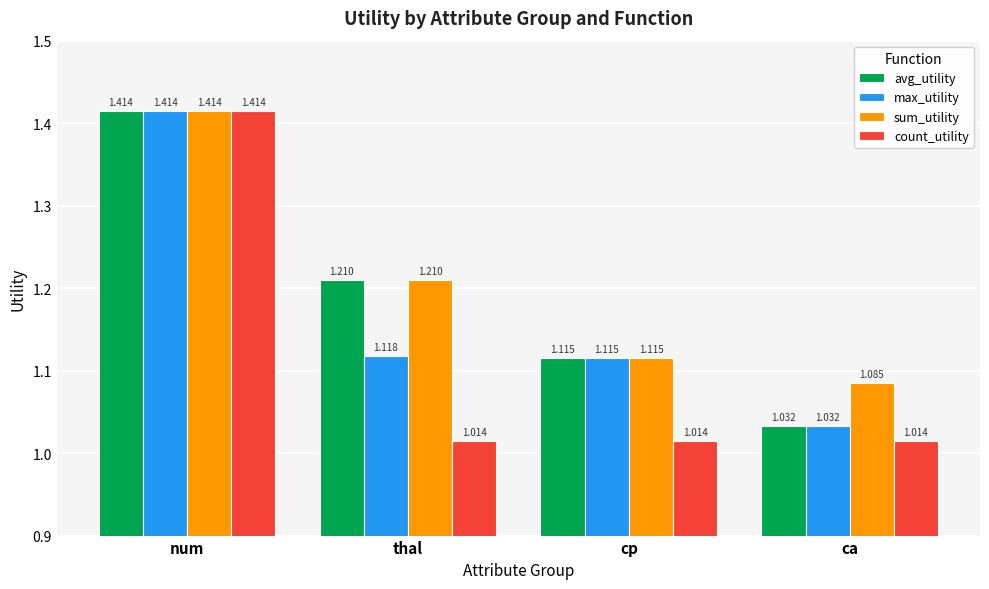

At which label does max_utility reach its peak?

num